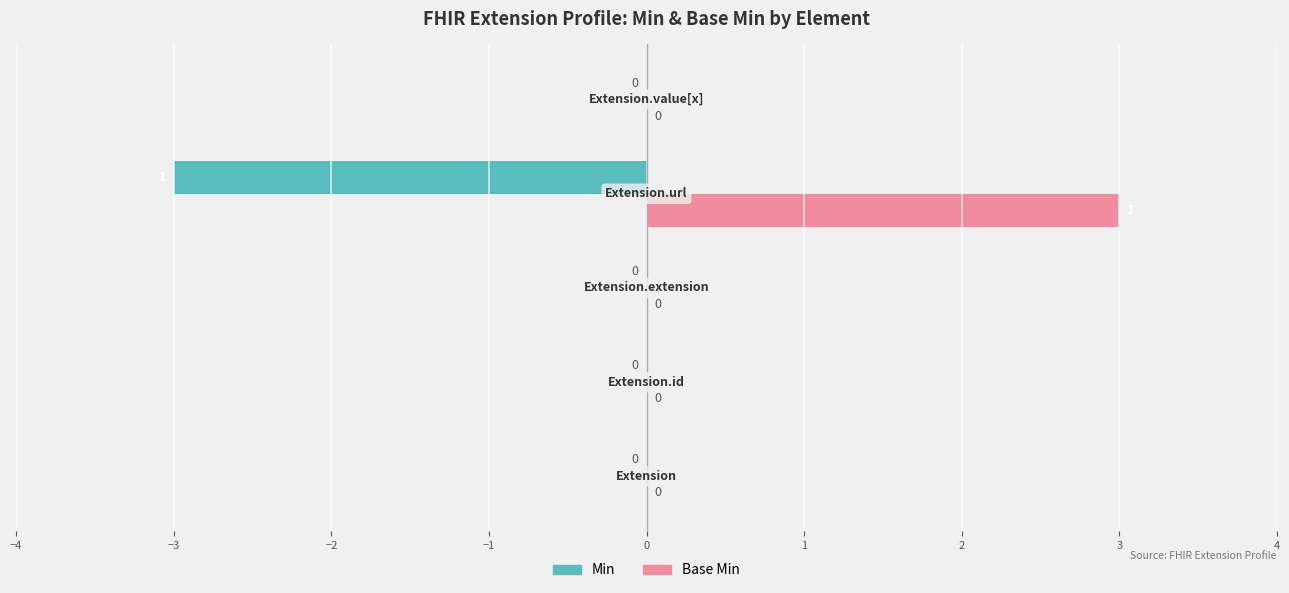

What is the sum of all Base Min values?

3